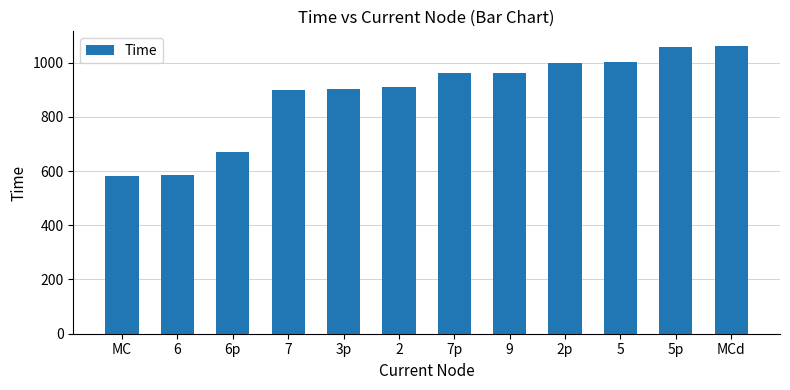

How many distinct data groups are displayed?

1